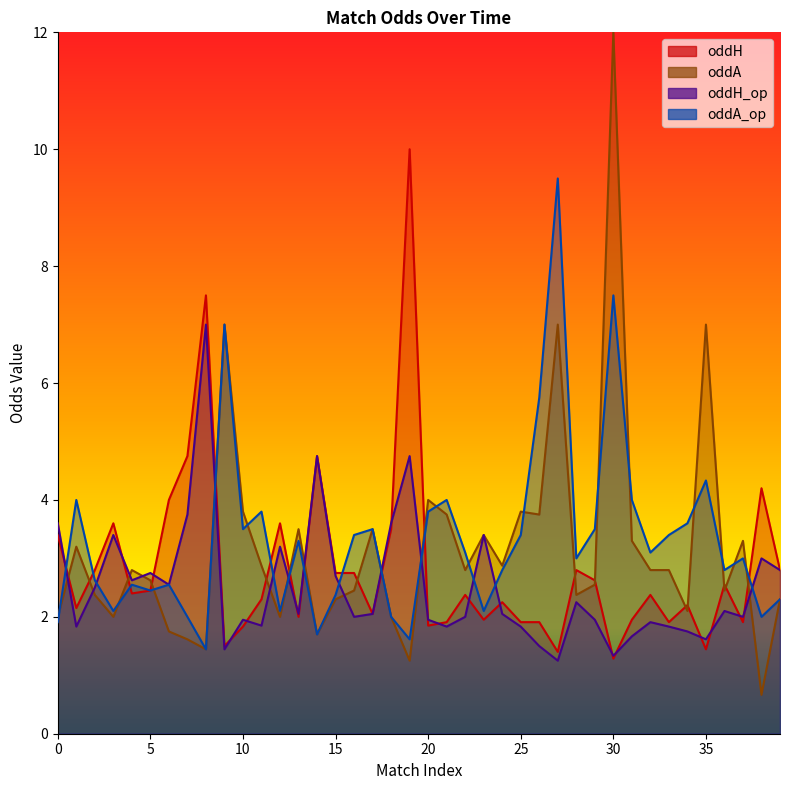

True or false: oddA_op has a value of 4.5 at 32.

False